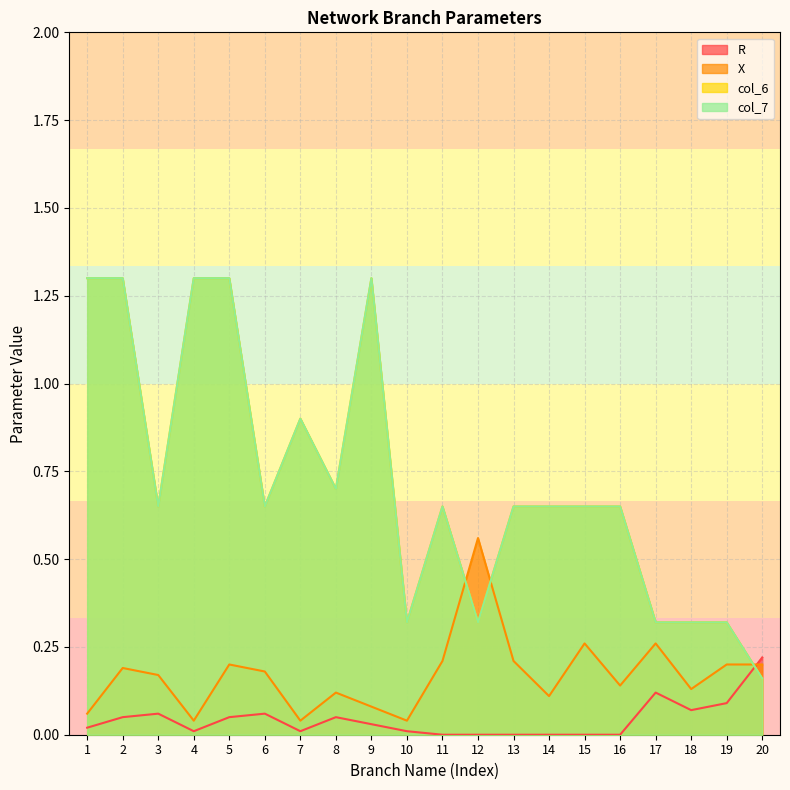

True or false: col_7 has more than 1 interior local peaks.

True